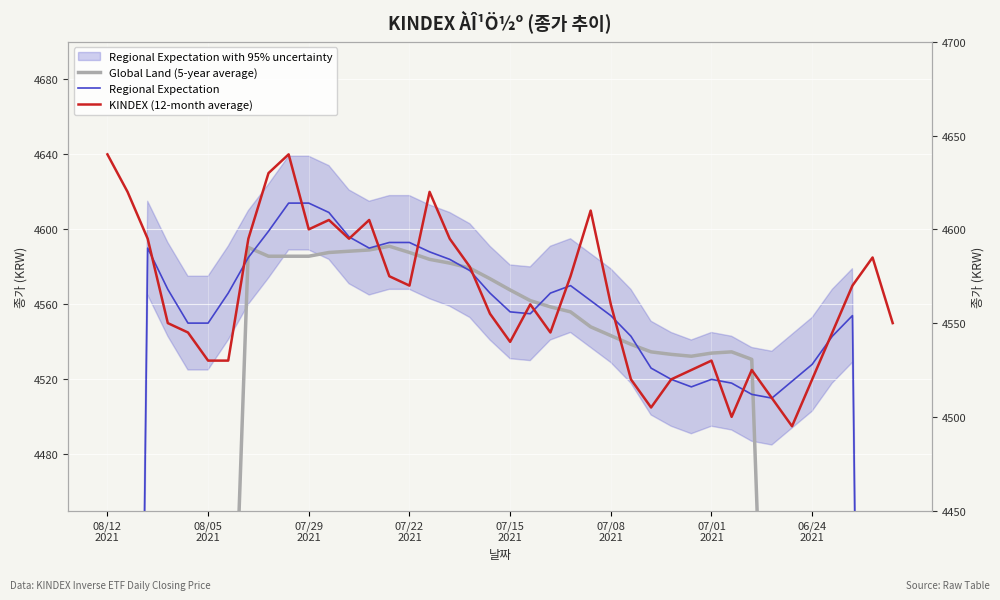

What is the spread (max minus min) of values at 07/01 2021?

14.0